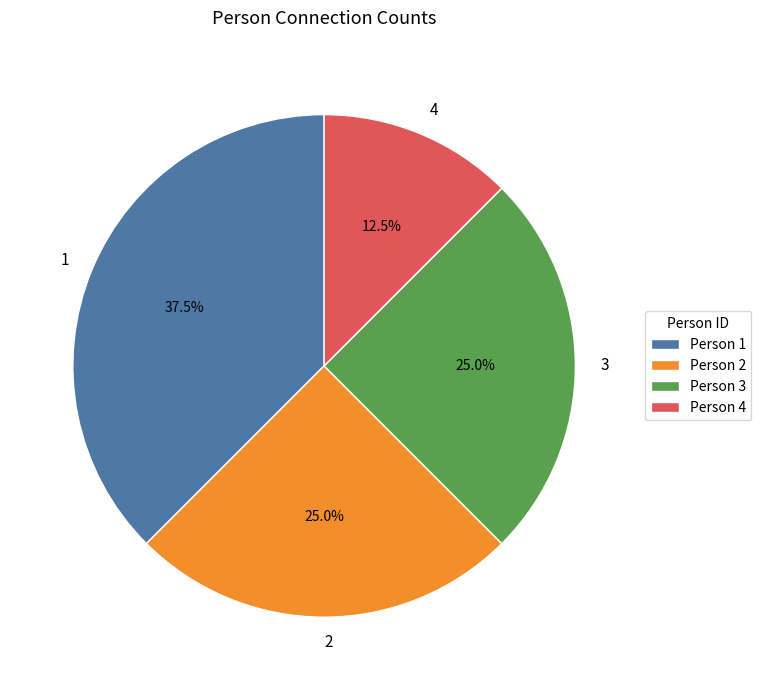

What is the smallest slice in the pie chart?

4